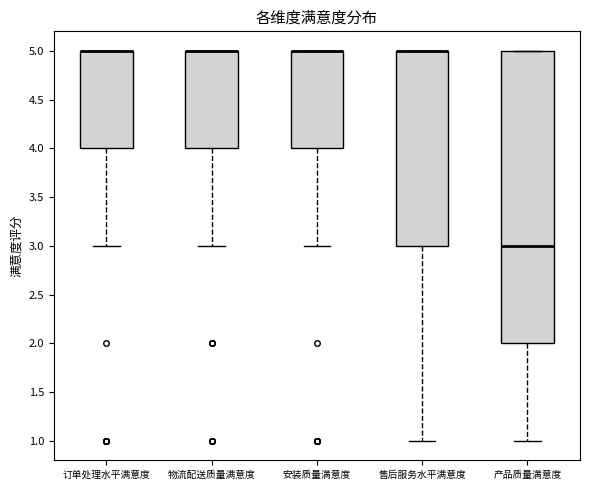

Where does the lower whisker of the box for 物流配送质量满意度 end on the y-axis? The values are not printed on the chart, so give them approximately, as read against the axis.

3